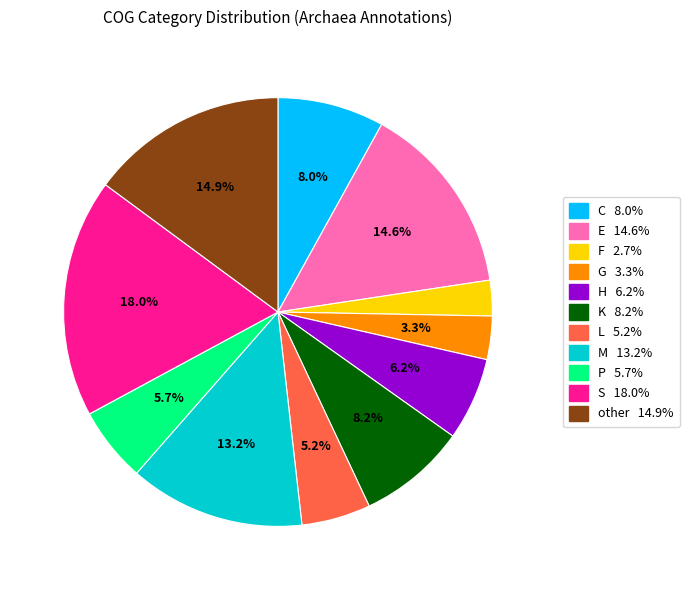

Which has a higher value, L or F?

L